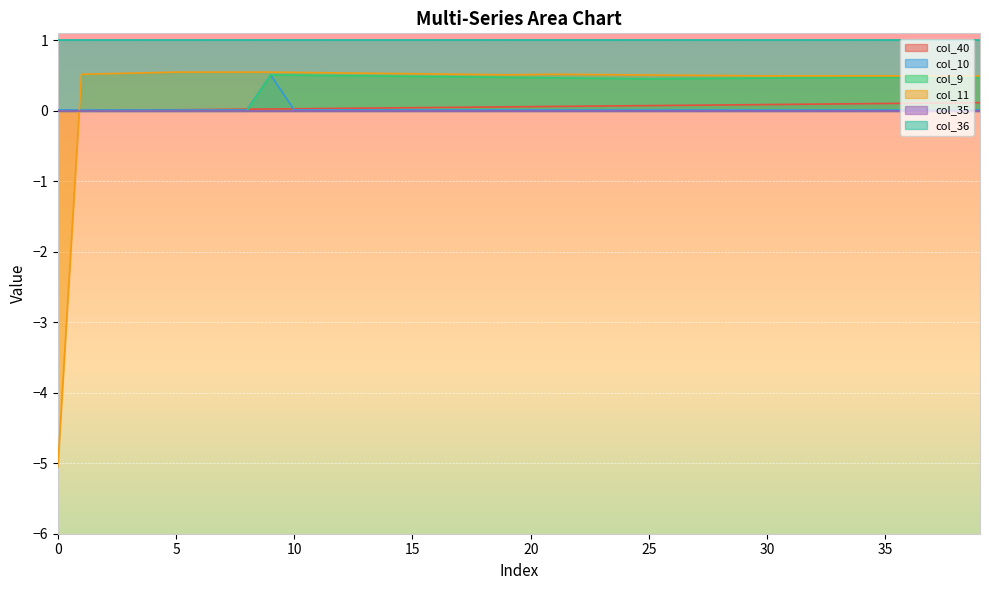

How many values in the col_9 series exceed 0?

31